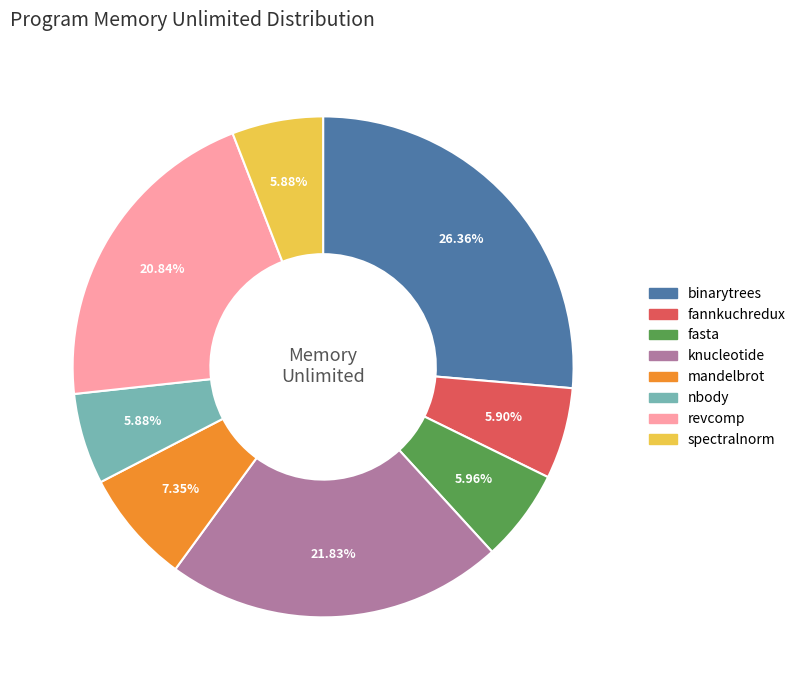

Which slice is the largest?

binarytrees